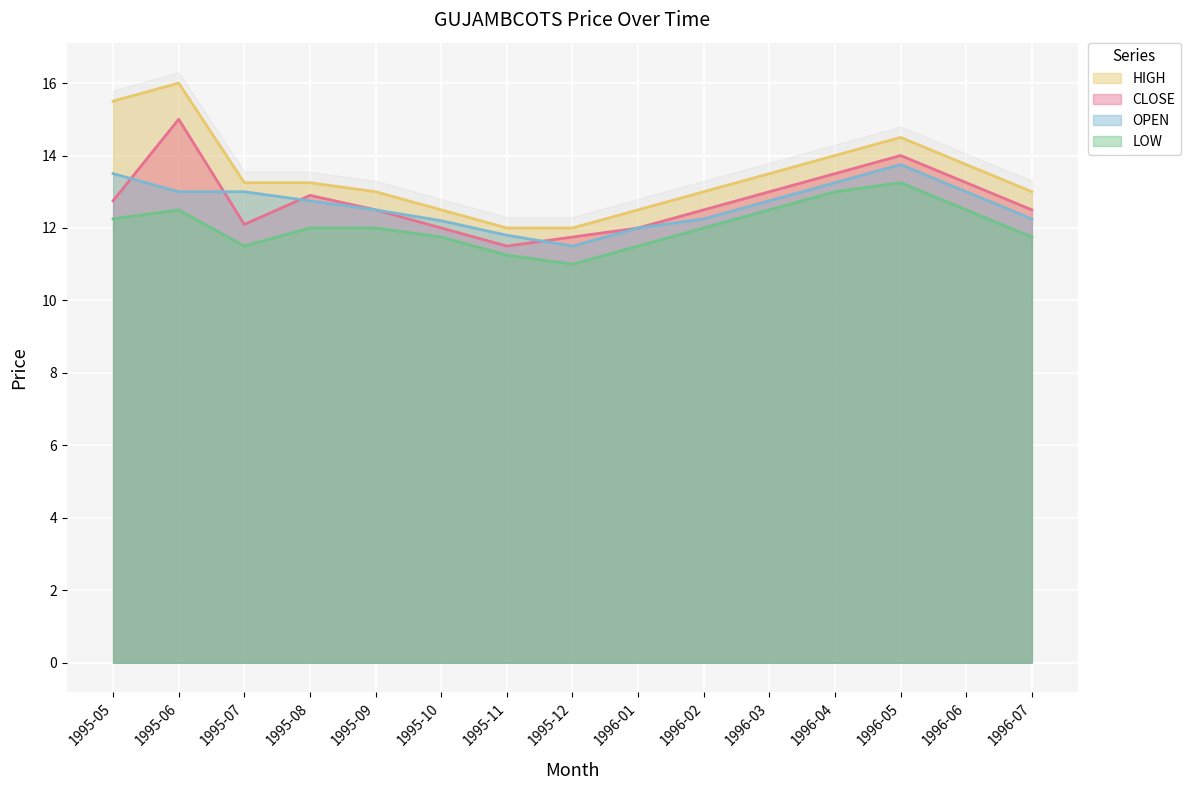

At how many categories does at least one series exceed 14?

3